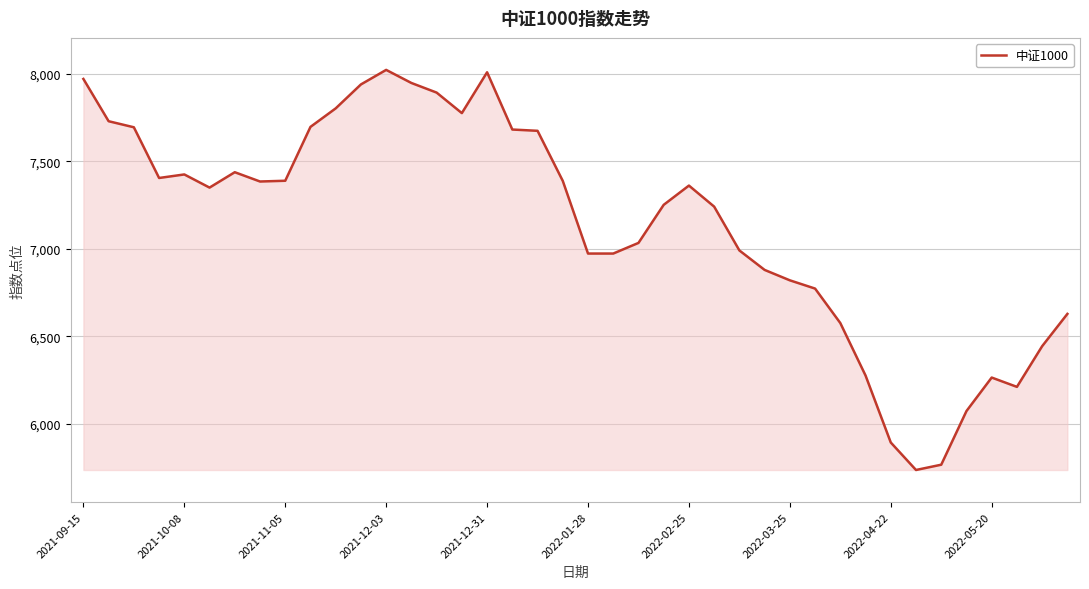

What is the maximum value shown in the chart?

8024.0